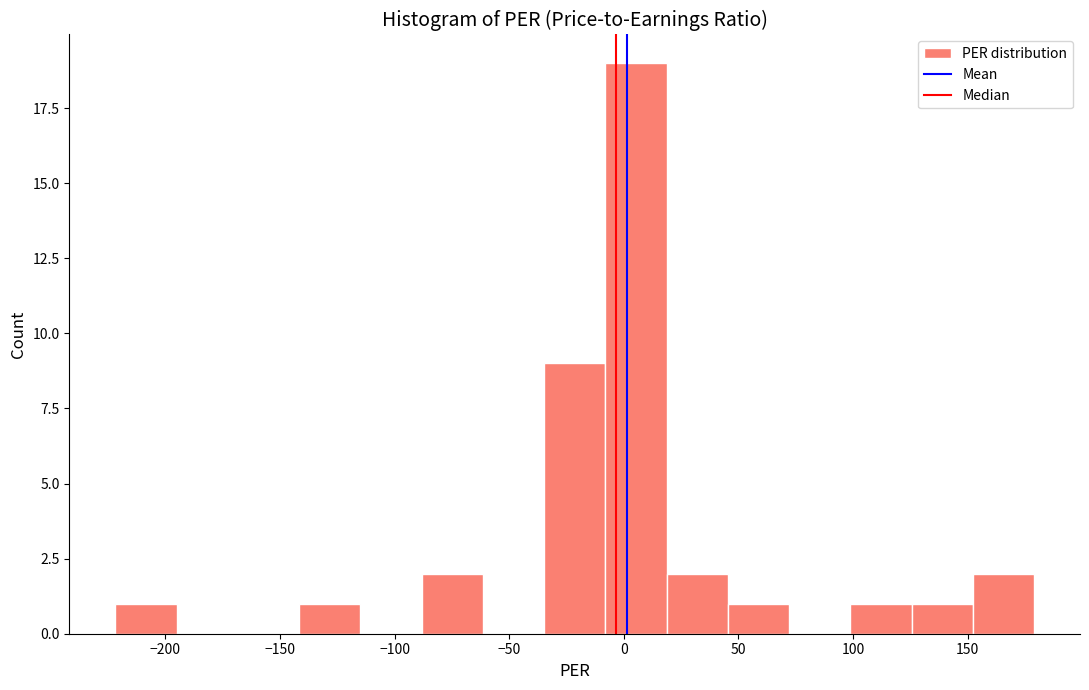

Reading left to right, transcribe this chart: for each bar, give the range it covers on the x-axis and its height. Neither the bar edges nor the heights are printed on the chart, so give them approximately, as read against the axes.

-220 to -195: 1
-195 to -170: 0
-170 to -140: 0
-140 to -115: 1
-115 to -90: 0
-90 to -60: 2
-60 to -35: 0
-35 to -10: 9
-10 to 20: 19
20 to 45: 2
45 to 70: 1
70 to 100: 0
100 to 125: 1
125 to 150: 1
150 to 180: 2